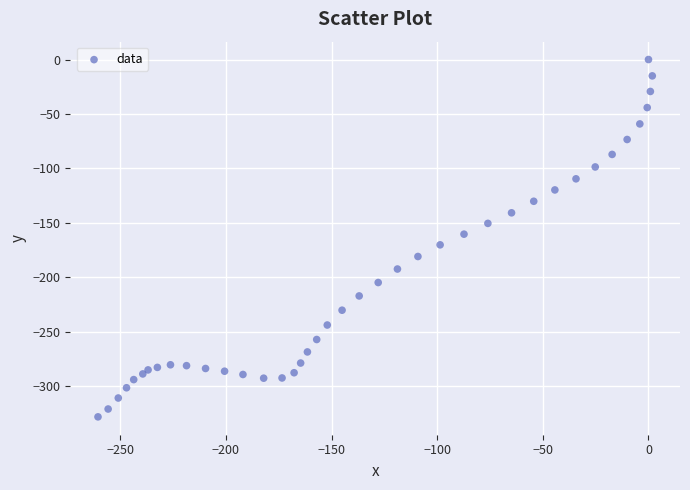

What is the range of X values (max minus min)?

262.3